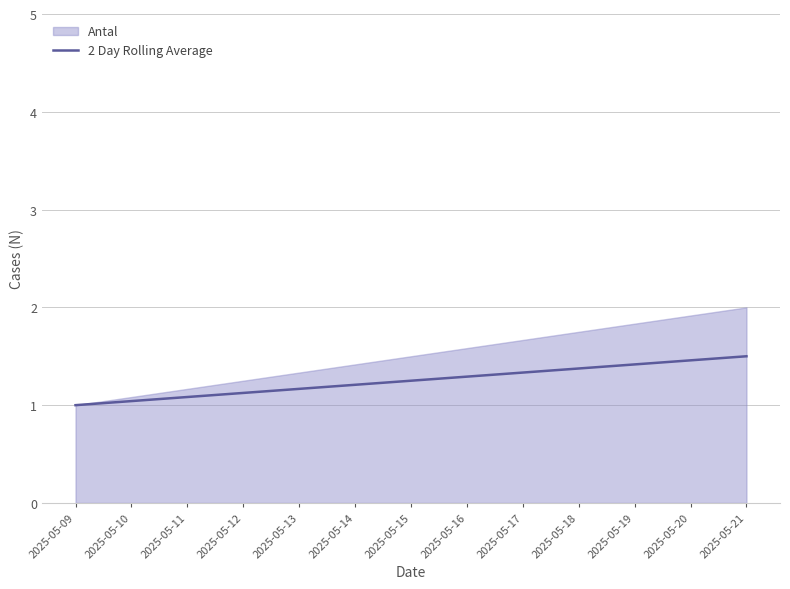

List the labels in order of value, smallest first.

2025-05-09, 2025-05-21